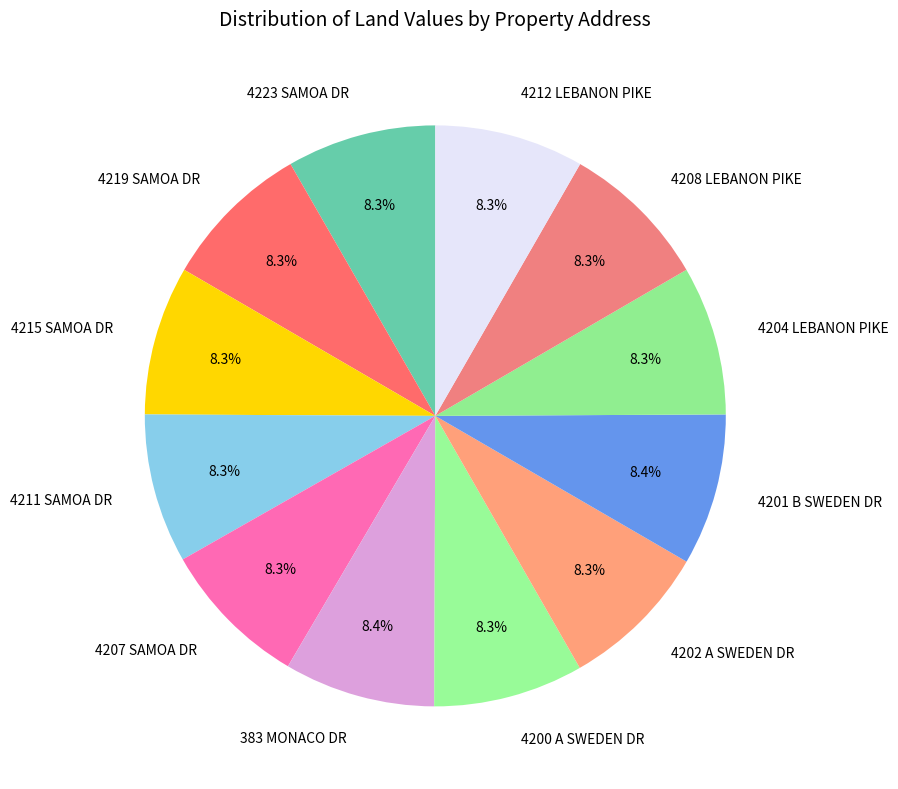

Is it true that 4215 SAMOA DR is 8% of the pie?

True